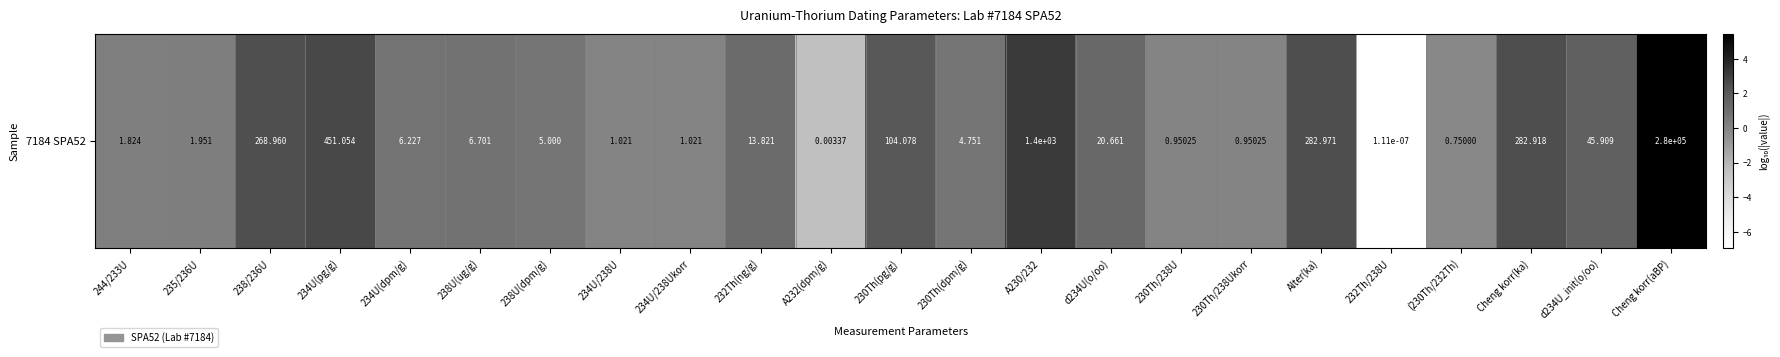

How many values are below 0?

5